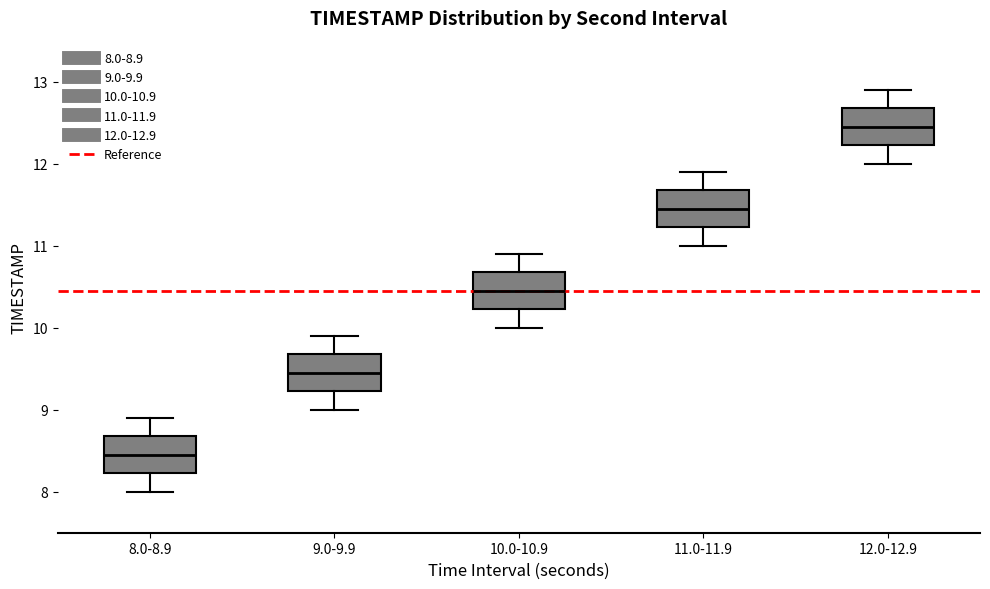

Where is the lower edge of the box for 10.0-10.9 on the y-axis? The values are not printed on the chart, so give them approximately, as read against the axis.

10.2